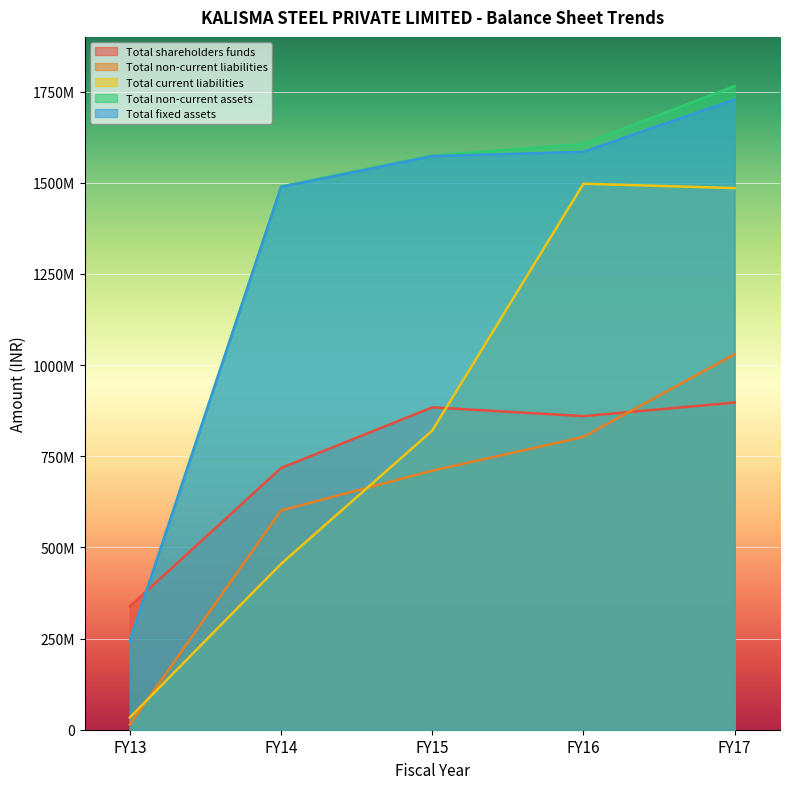

What is the total value across all series at FY13?

874157660